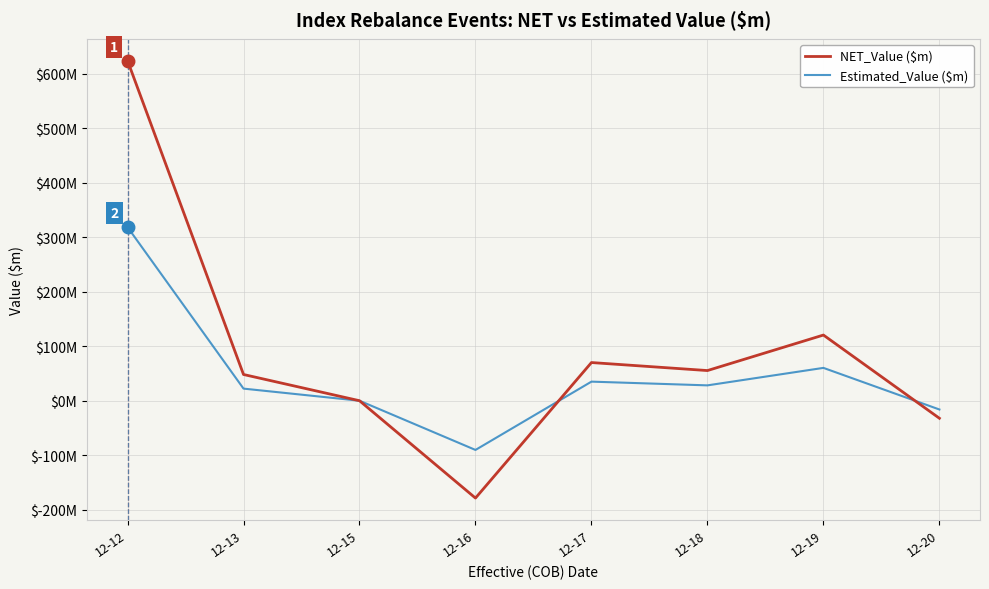

List the series in order of their overall mean, highest first.

NET_Value ($m), Estimated_Value ($m)